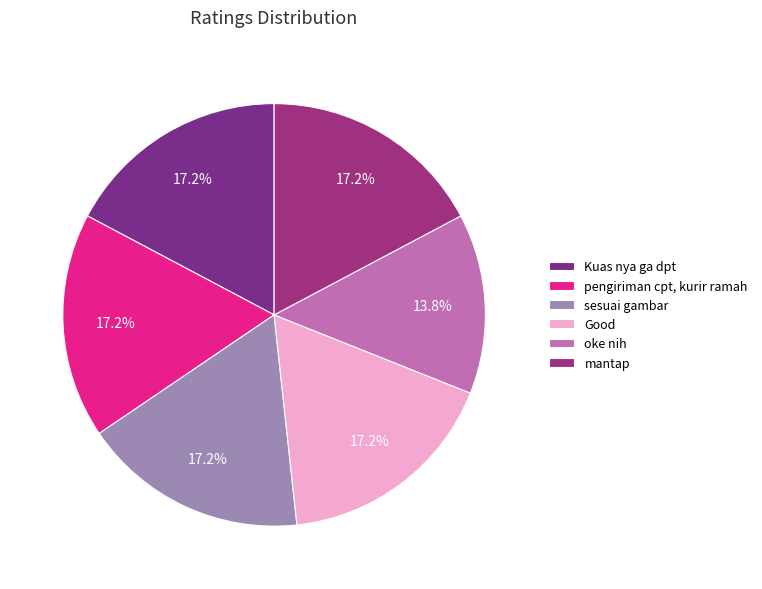

What percentage is NOT represented by oke nih?

86.2%